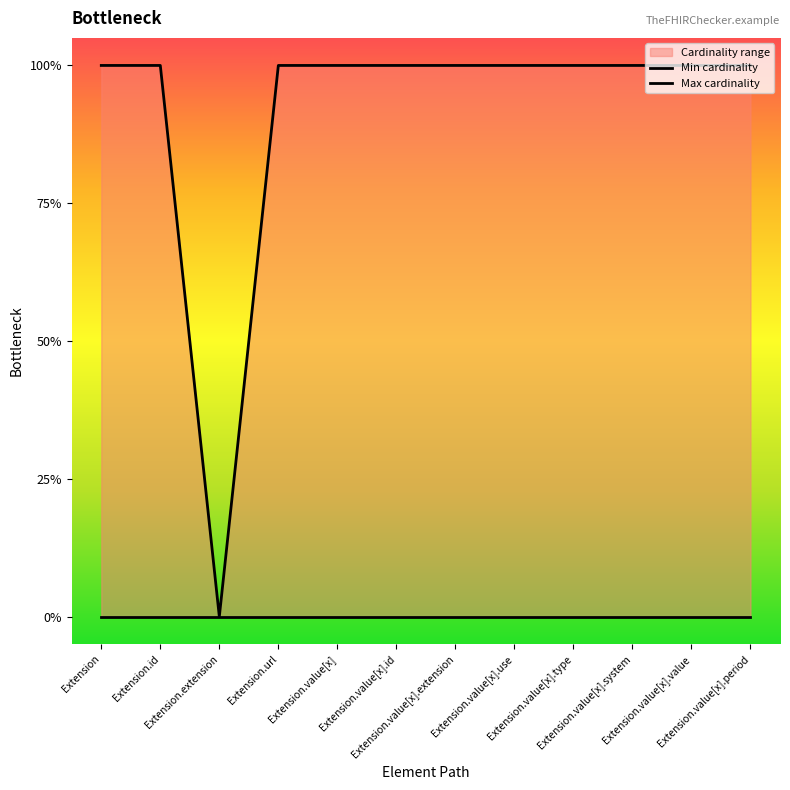

What is the greatest value displayed?

1